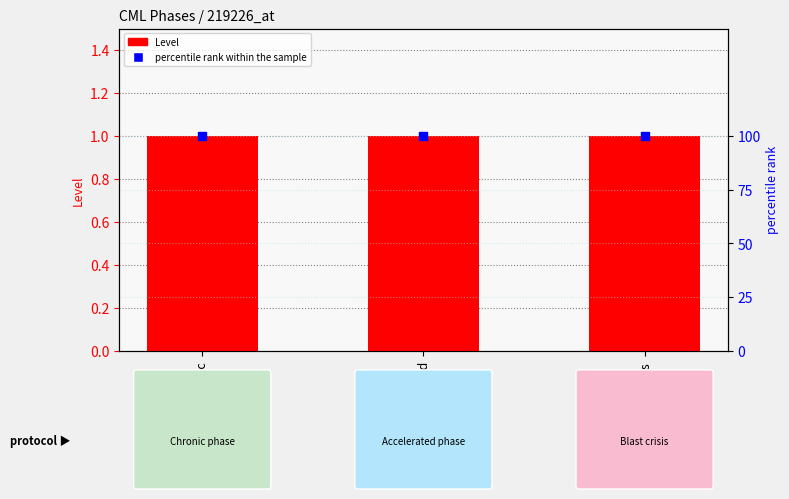

Is the value of percentile rank within the sample at accelerated greater than the value of Level at chronic?

Yes